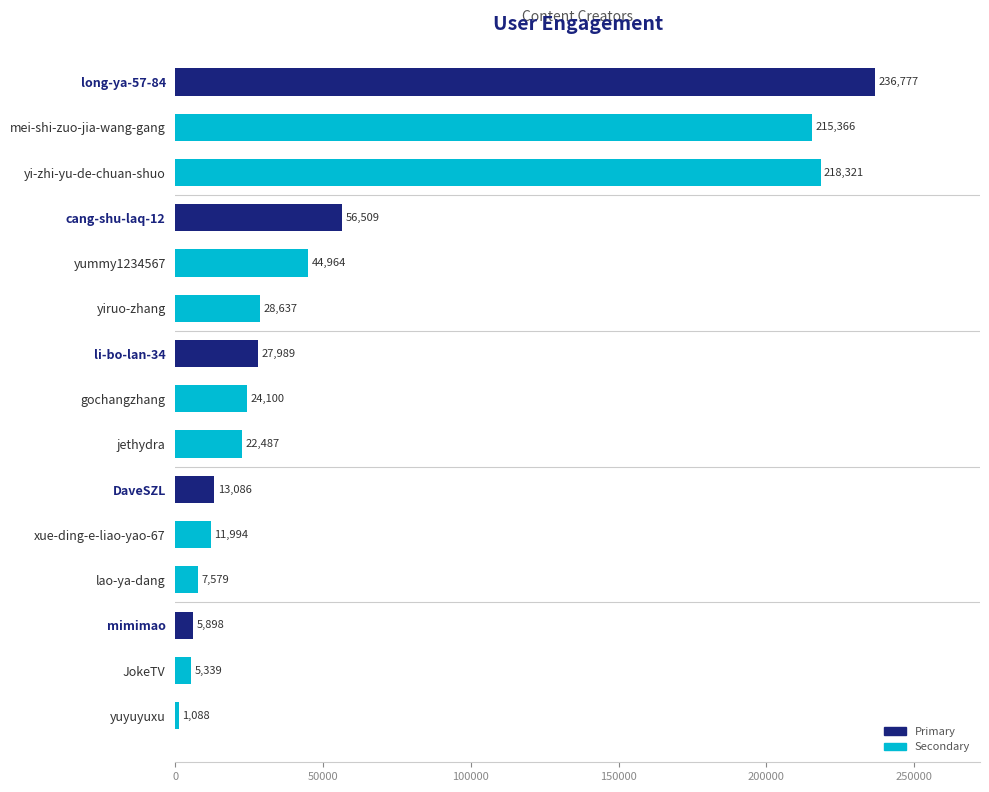

Which label corresponds to the smallest value in the chart?

yuyuyuxu